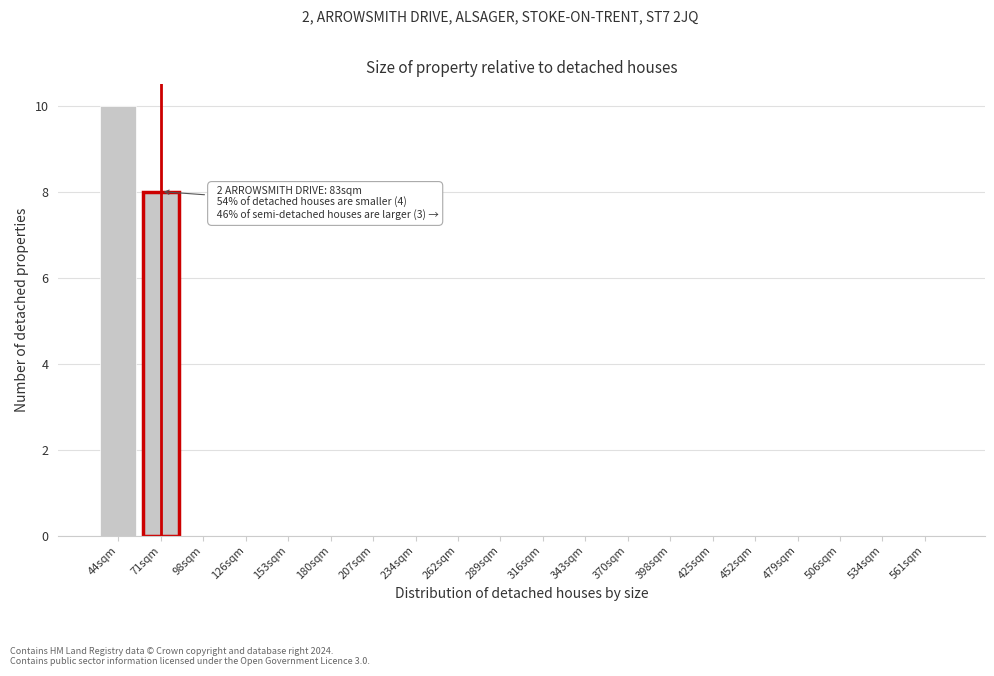

Reading left to right, what are all the values shown in this chart?

44sqm=10	71sqm=8	98sqm=0	126sqm=0	153sqm=0	180sqm=0	207sqm=0	234sqm=0	262sqm=0	289sqm=0	316sqm=0	343sqm=0	370sqm=0	398sqm=0	425sqm=0	452sqm=0	479sqm=0	506sqm=0	534sqm=0	561sqm=0